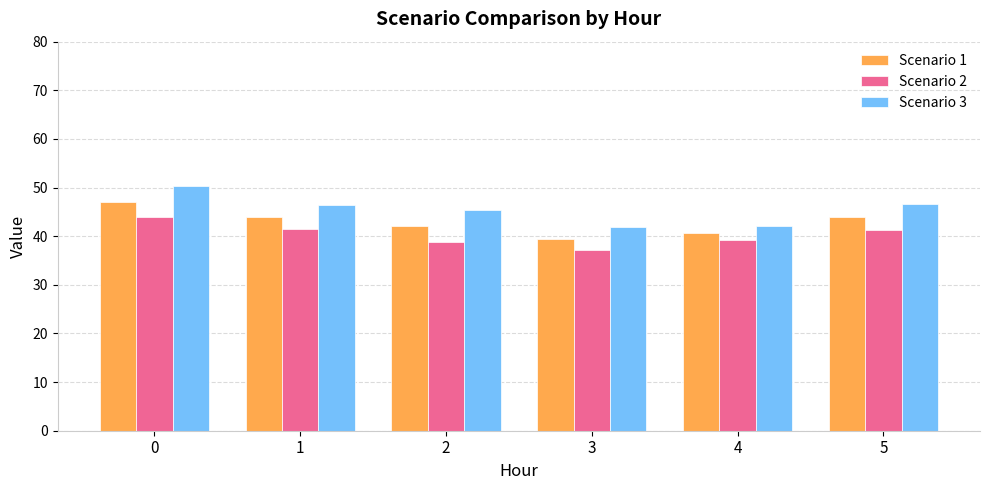

What is the approximate value of Scenario 1 at 0?

47.1